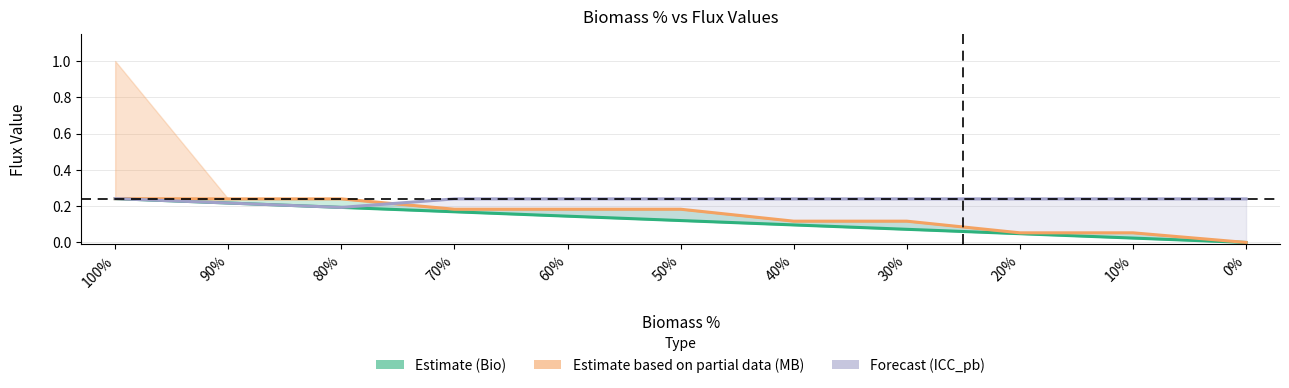

How many series are shown in this chart?

3